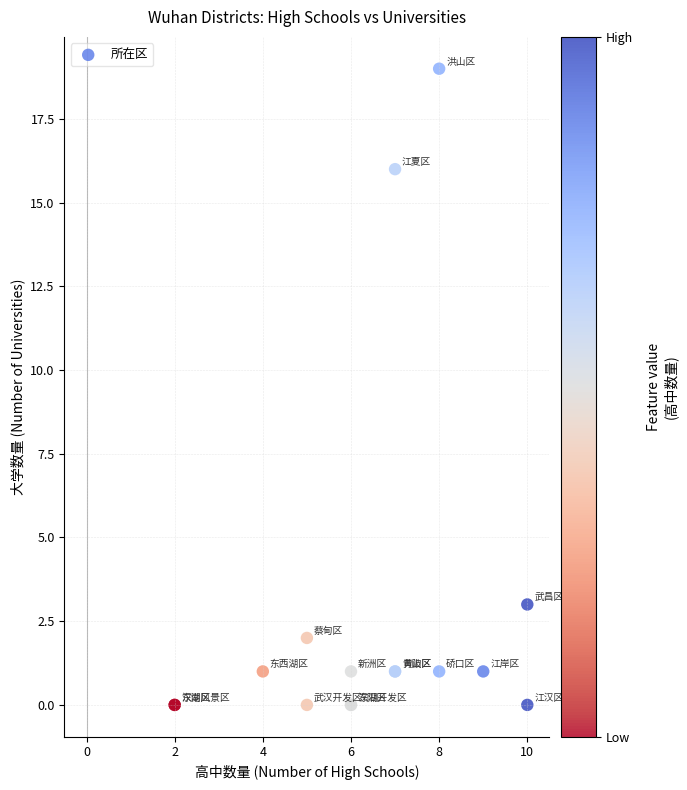

What Y value in the scatter plot is closest to 9?

3